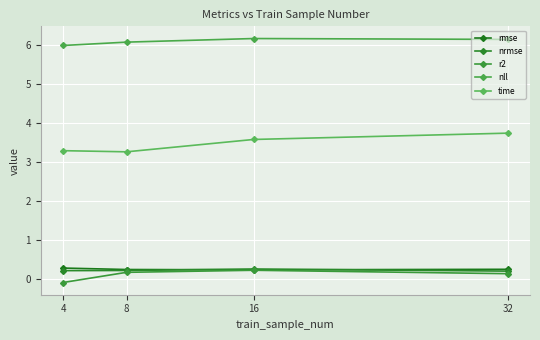

The time series shows 3.3 at 4. True or false?

True